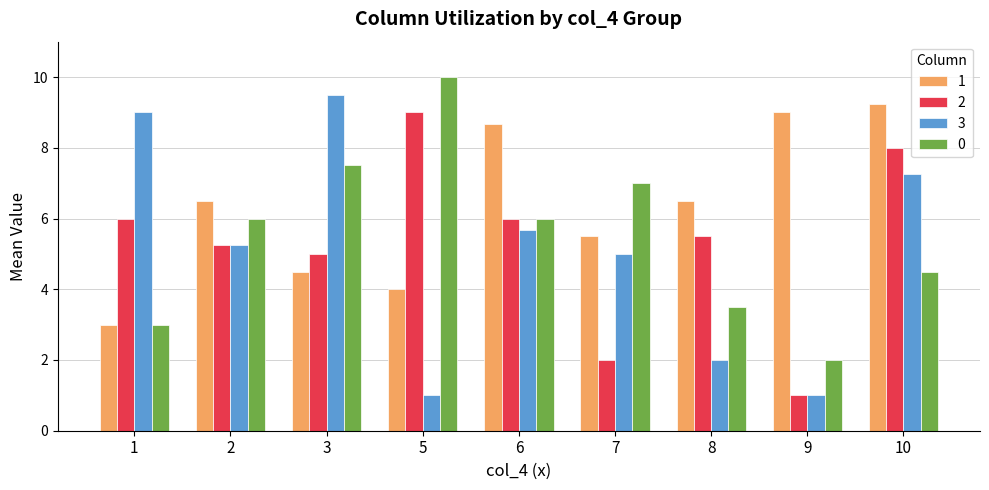

At which category is the sum across all series the highest?

10